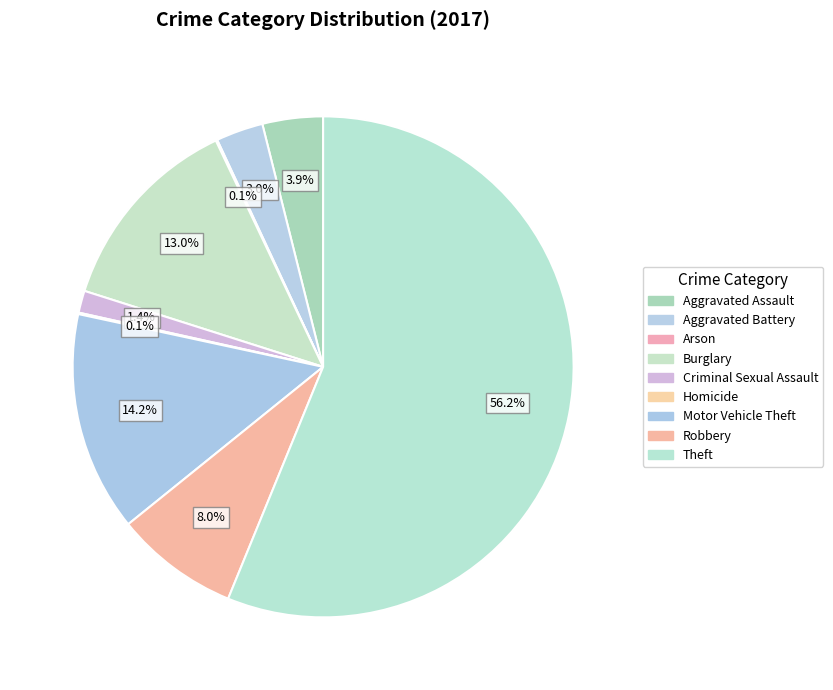

Rank the categories by value from lowest to highest.

Arson, Homicide, Criminal Sexual Assault, Aggravated Battery, Aggravated Assault, Robbery, Burglary, Motor Vehicle Theft, Theft